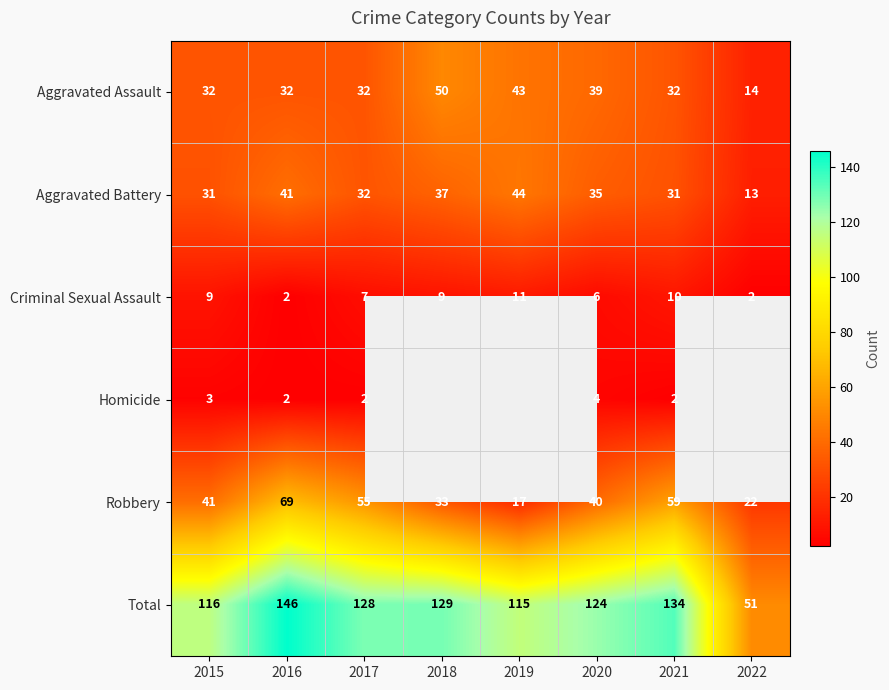

Rank the categories by Robbery value from lowest to highest.

2019, 2022, 2018, 2020, 2015, 2017, 2021, 2016